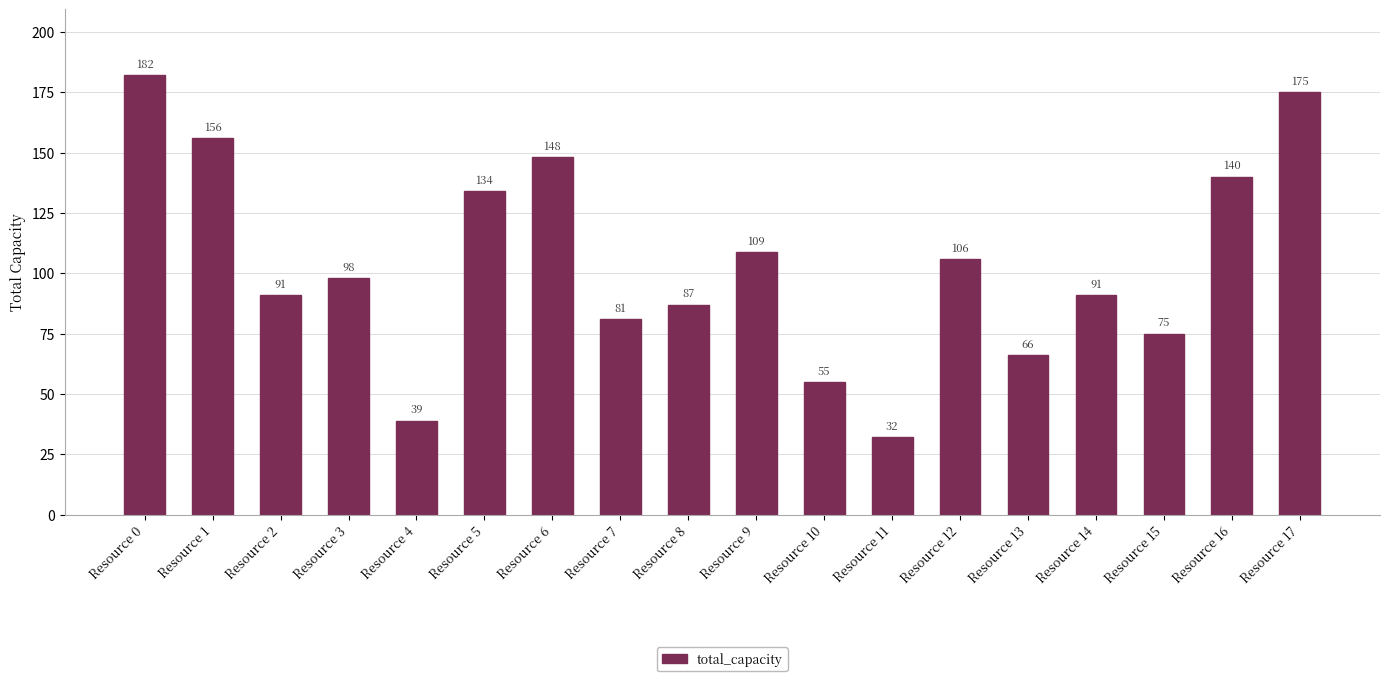

At which category does the chart reach its minimum across all series?

Resource 11